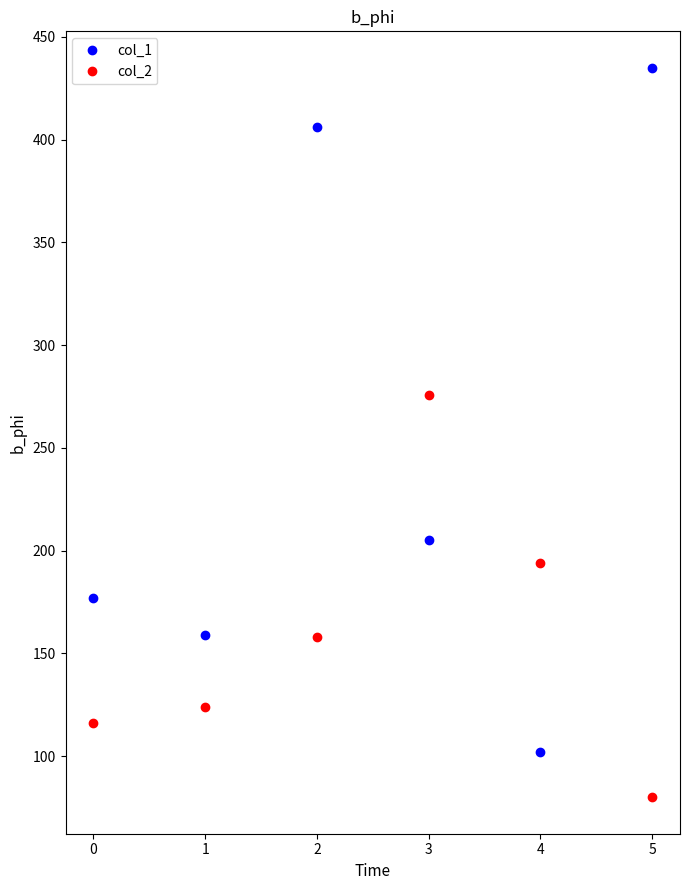

What is the value of the col_2 point at the 3rd from the left?

158